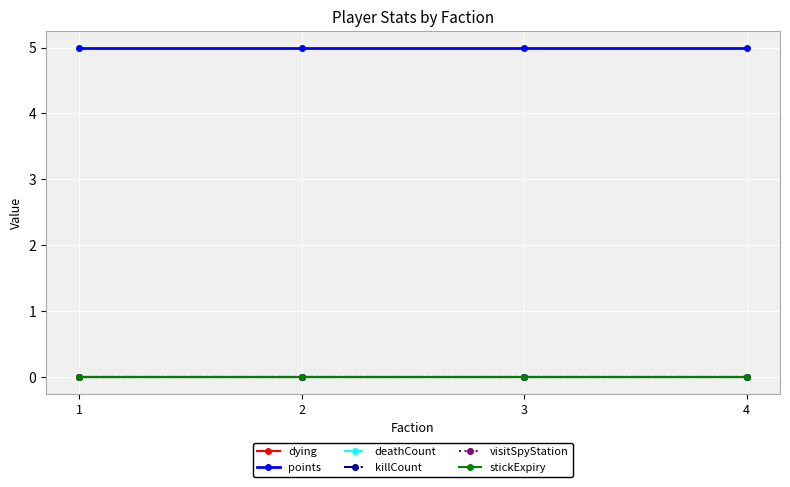

At which category does the chart reach its minimum across all series?

1